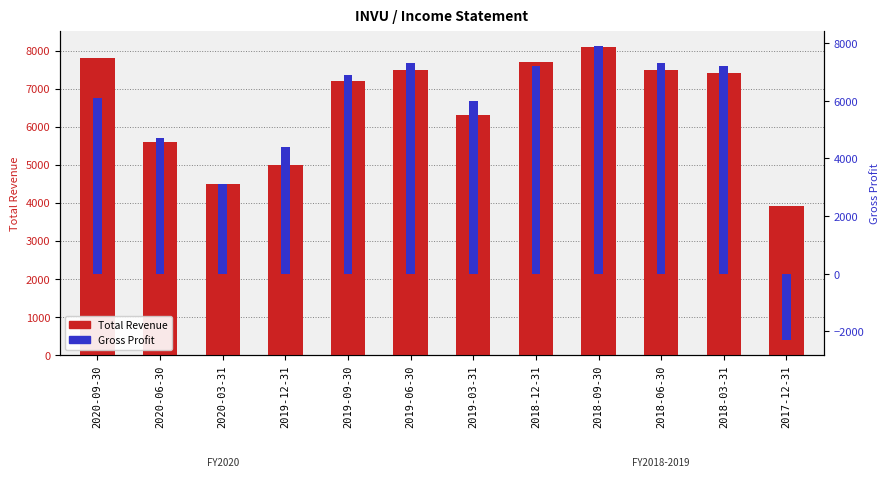

What is the difference between the maximum and minimum values in the Total Revenue series?

4200